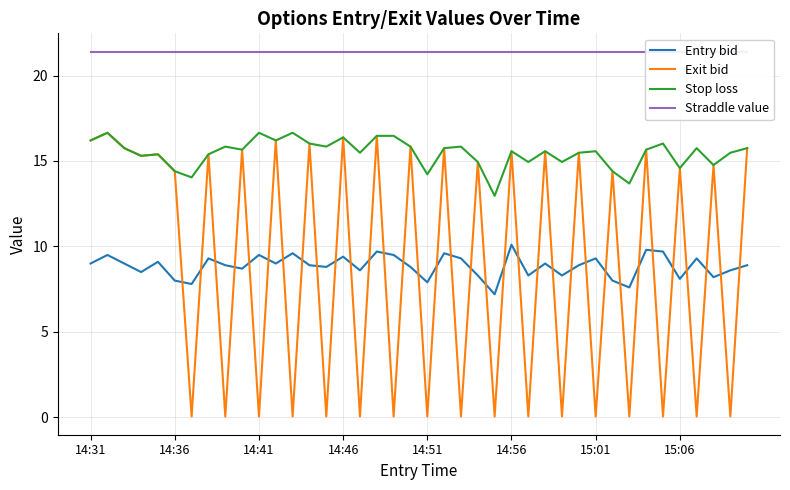

True or false: Entry bid has a value of 9.4 at 14:46.

True